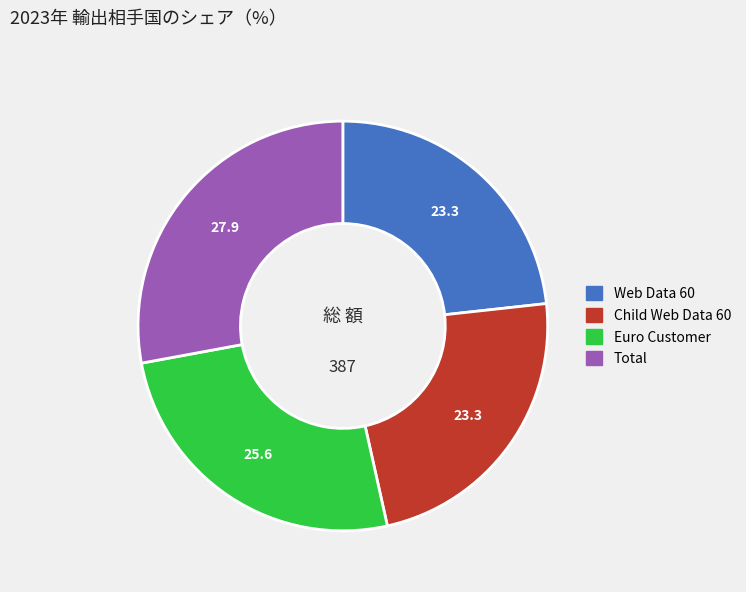

Approximately how many times larger is the value at Child Web Data 60 compared to Total?

0.8